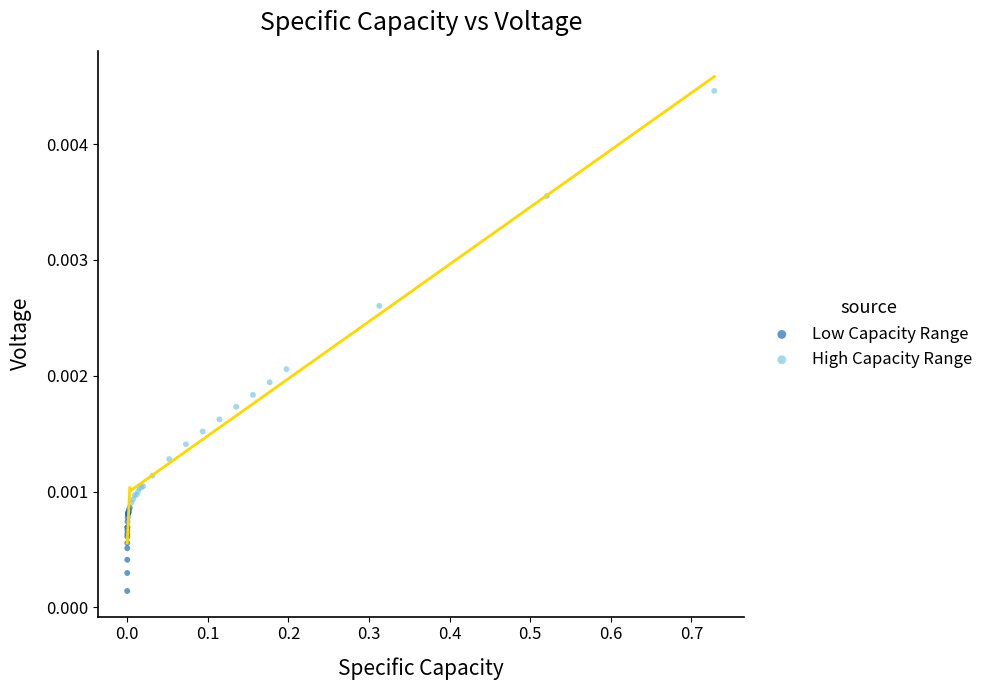

Which series contains the lowest Y value?

Low Capacity Range